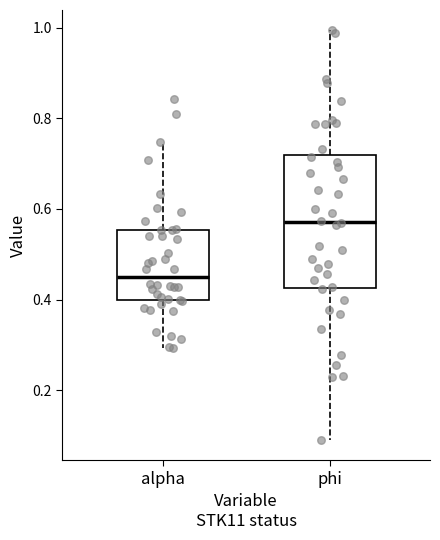

Reading left to right, transcribe this box plot: for each box, give where its median line is, the range the box spans, and where its two whiskers end, as read against the y-axis. The values are not printed on the chart, so give them approximately, as read against the axis.

alpha: median 0.44, box 0.40 to 0.56, whiskers 0.30 to 0.74
phi: median 0.58, box 0.42 to 0.72, whiskers 0.10 to 1.00